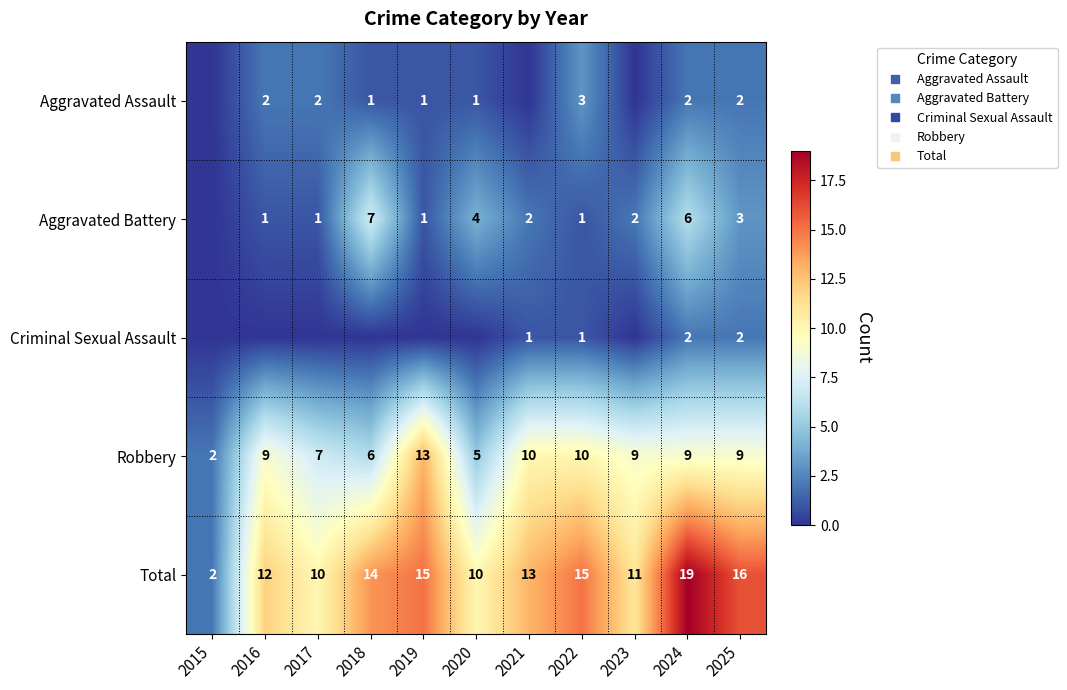

What is the total value across all series at 2018?

28